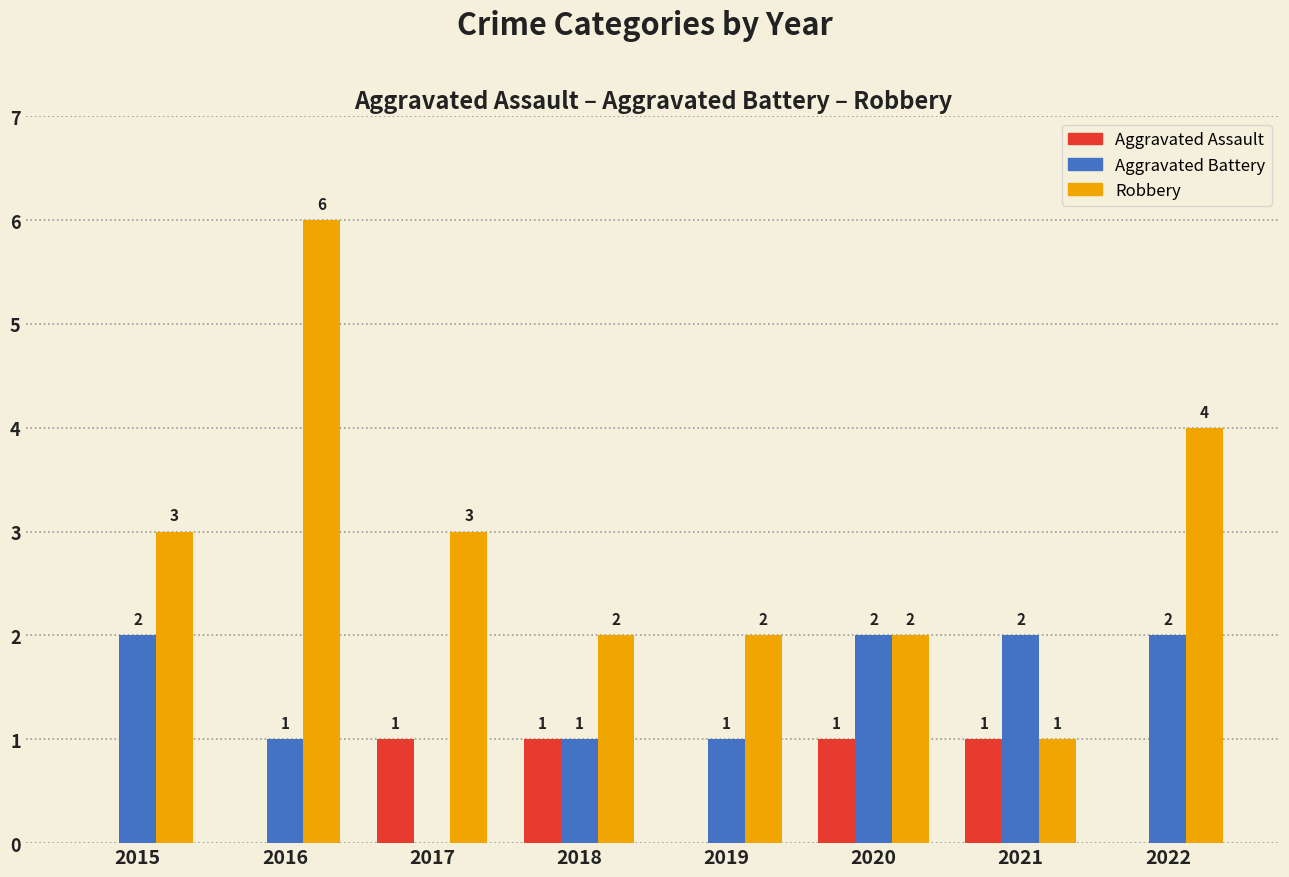

Reading left to right, extract all data points from this chart.

Aggravated Assault: 0	0	1	1	0	1	1	0
Aggravated Battery: 2	1	0	1	1	2	2	2
Robbery: 3	6	3	2	2	2	1	4